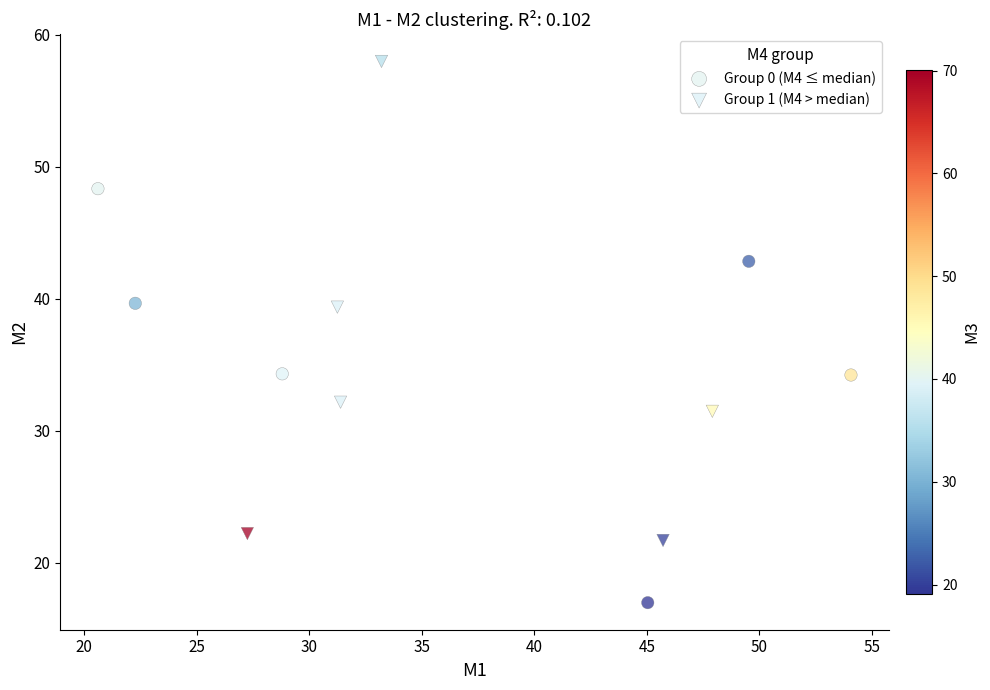

Which series contains the lowest Y value?

Group 0 (M4 ≤ median)